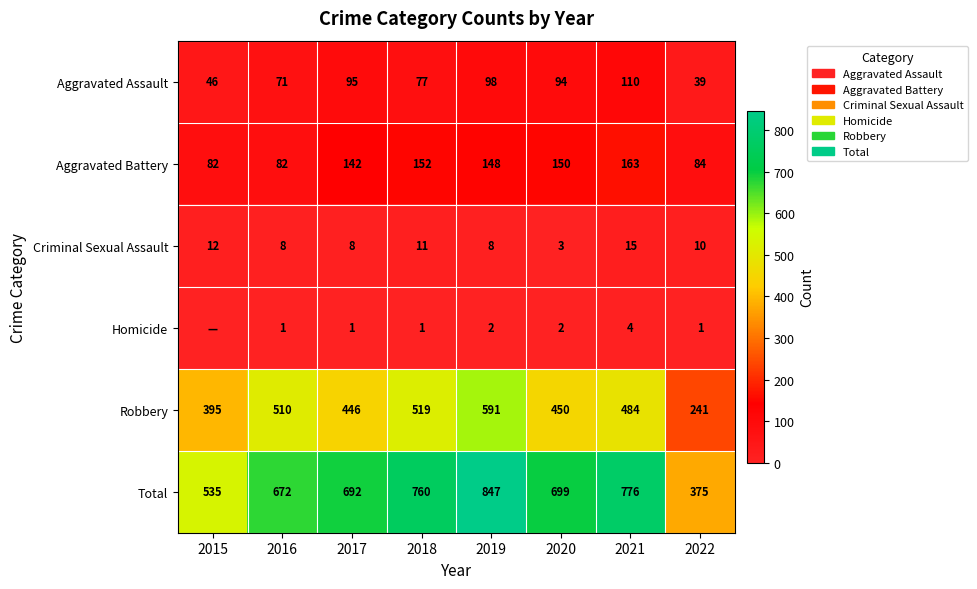

What is the maximum value shown in the chart?

847